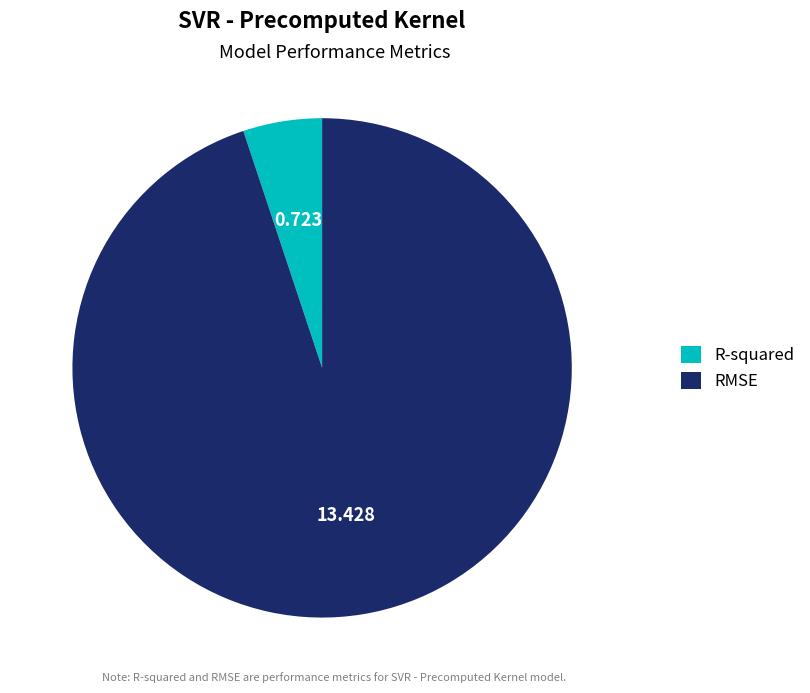

Which slice is the smallest?

R-squared